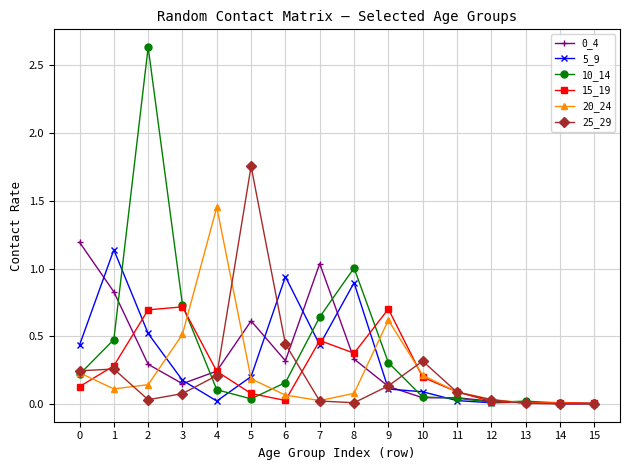

How many lines are shown in the chart?

6